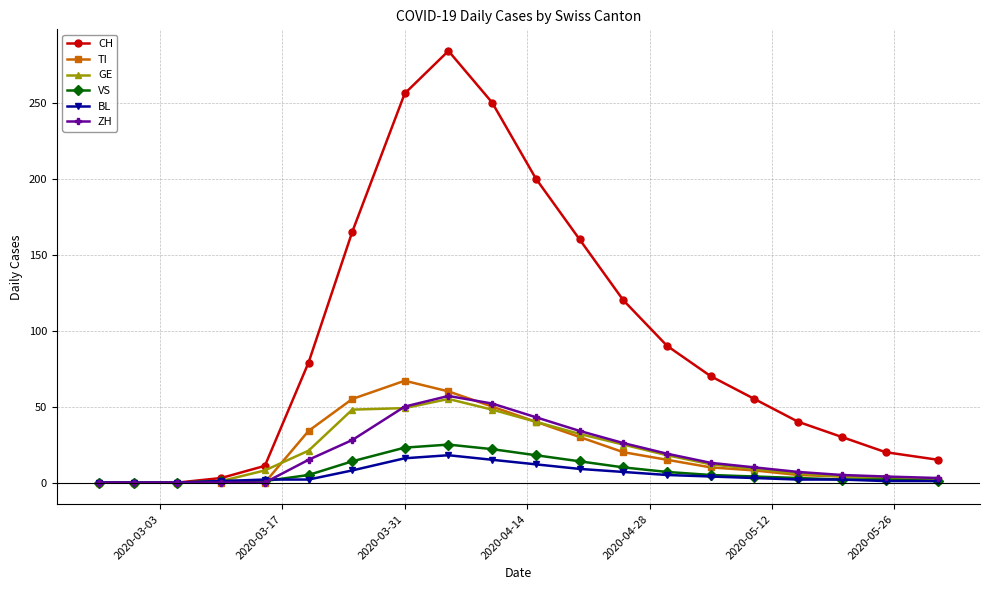

How many series are shown in this chart?

6